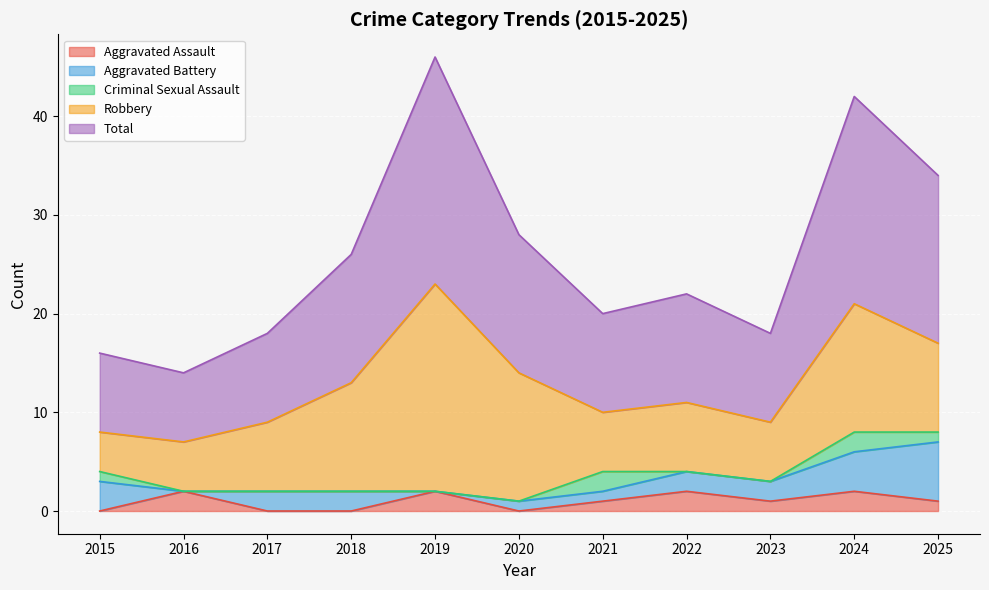

Rank the series at 2024 from highest to lowest value.

Total, Robbery, Aggravated Battery, Aggravated Assault, Criminal Sexual Assault